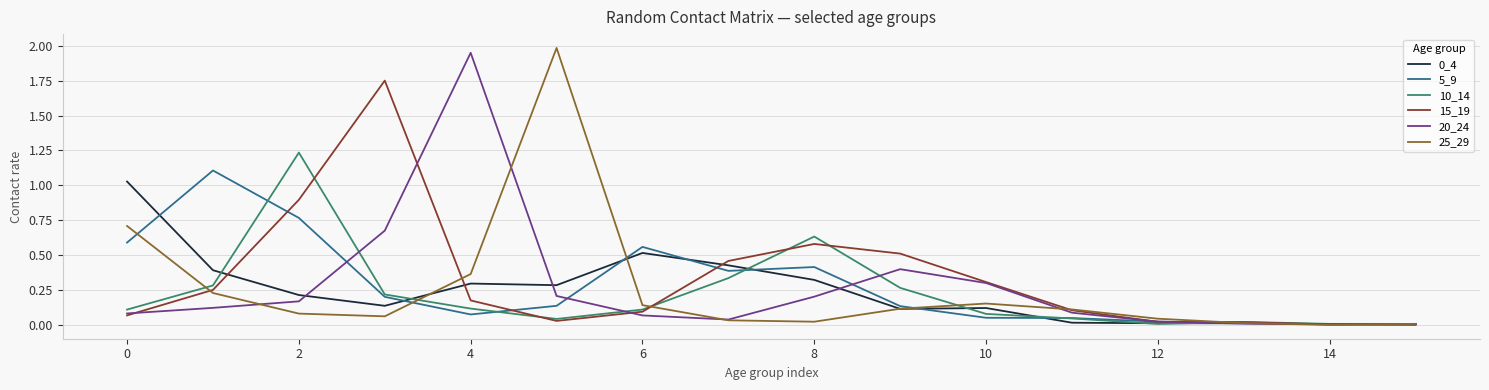

What is the maximum value shown in the chart?

2.0